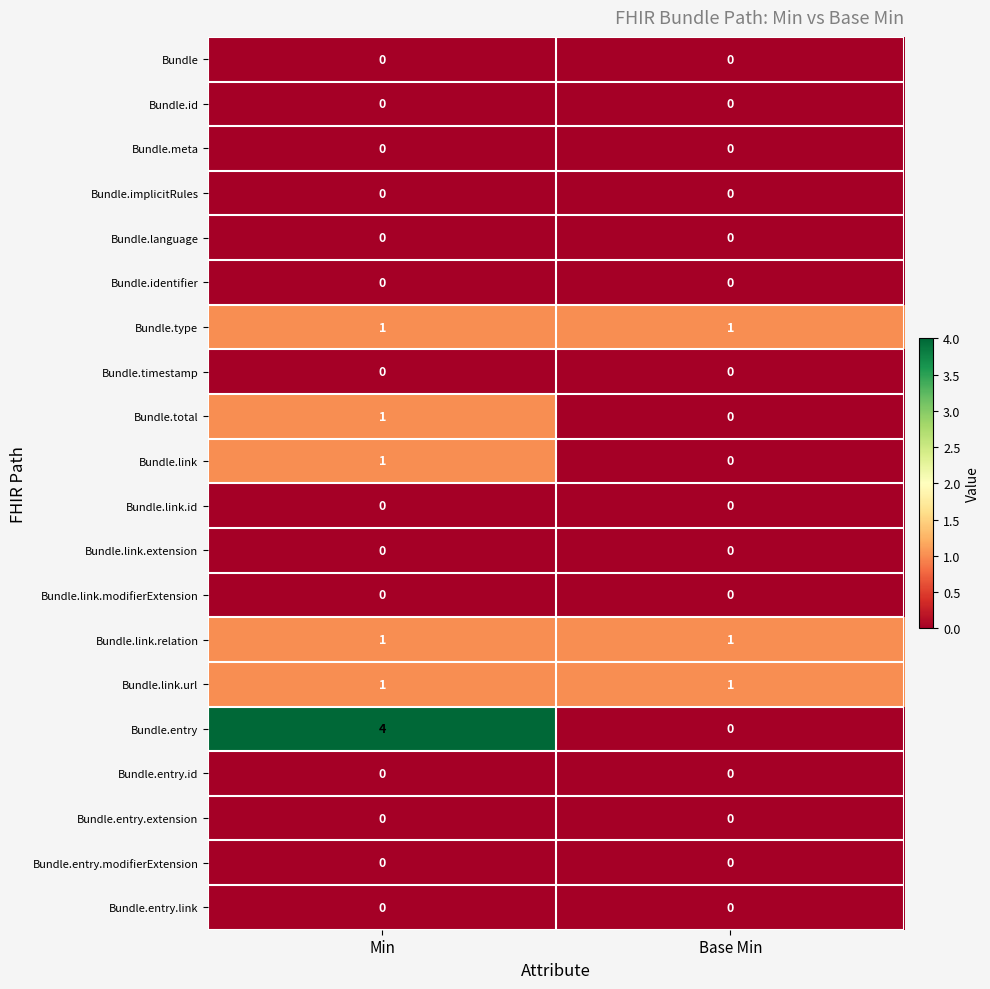

Which series has the largest range (max minus min)?

Bundle.entry